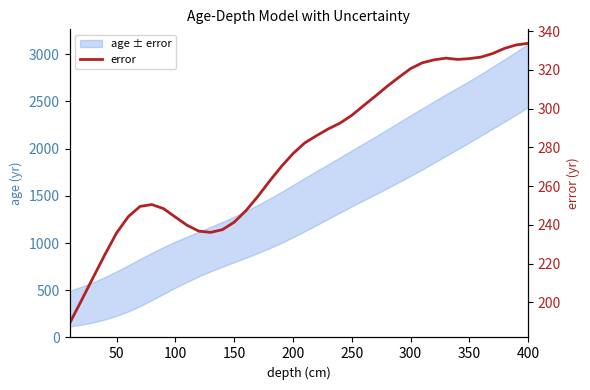

Is this an area chart (filled region under the line)?

No